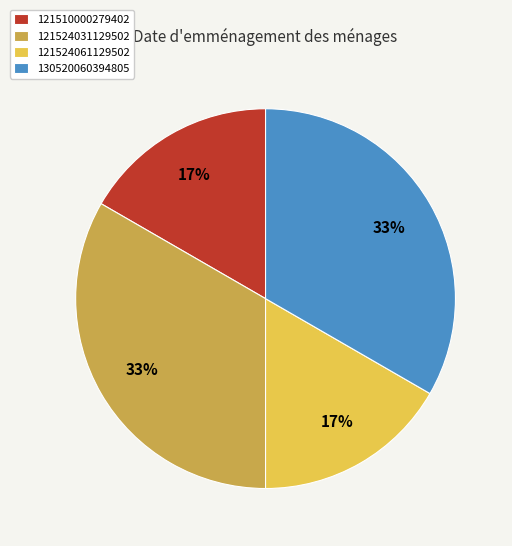

To the nearest percent, what is the average slice percentage?

25%